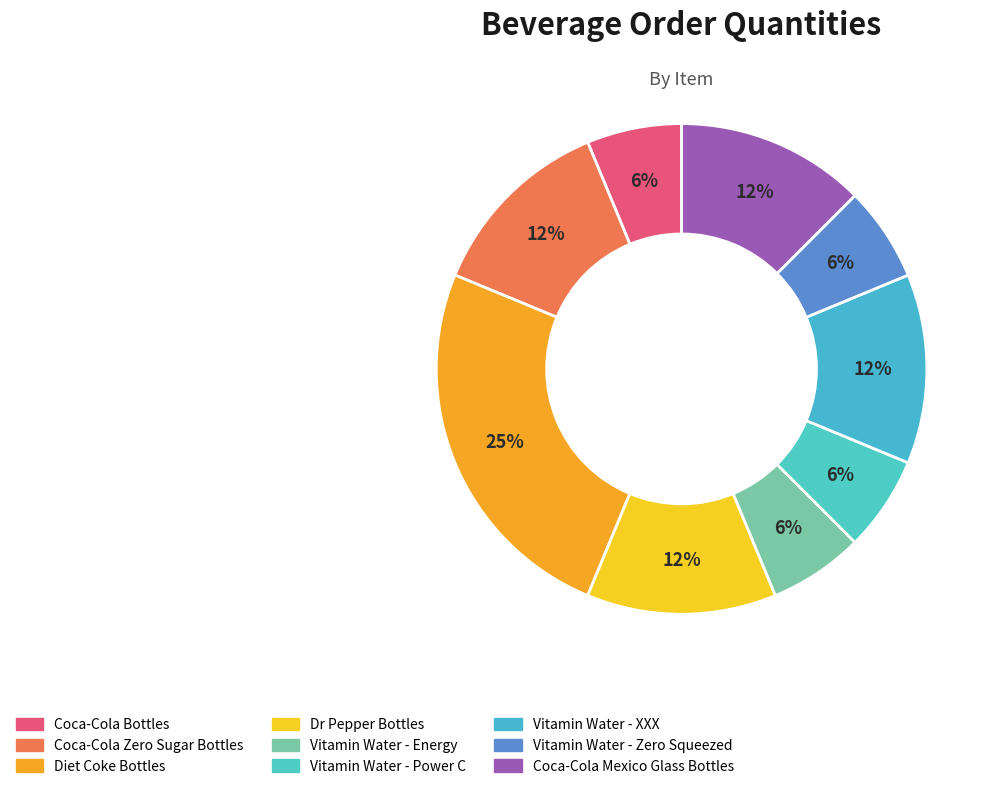

Is it true that Diet Coke Bottles is 25% of the pie?

True